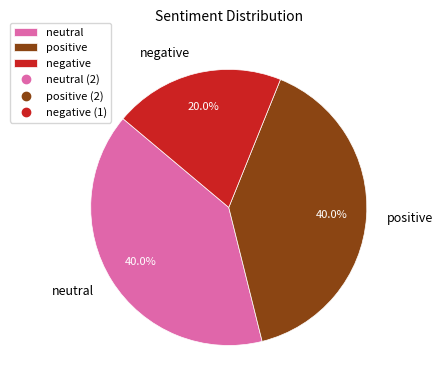

True or false: negative accounts for 27% of the total.

False